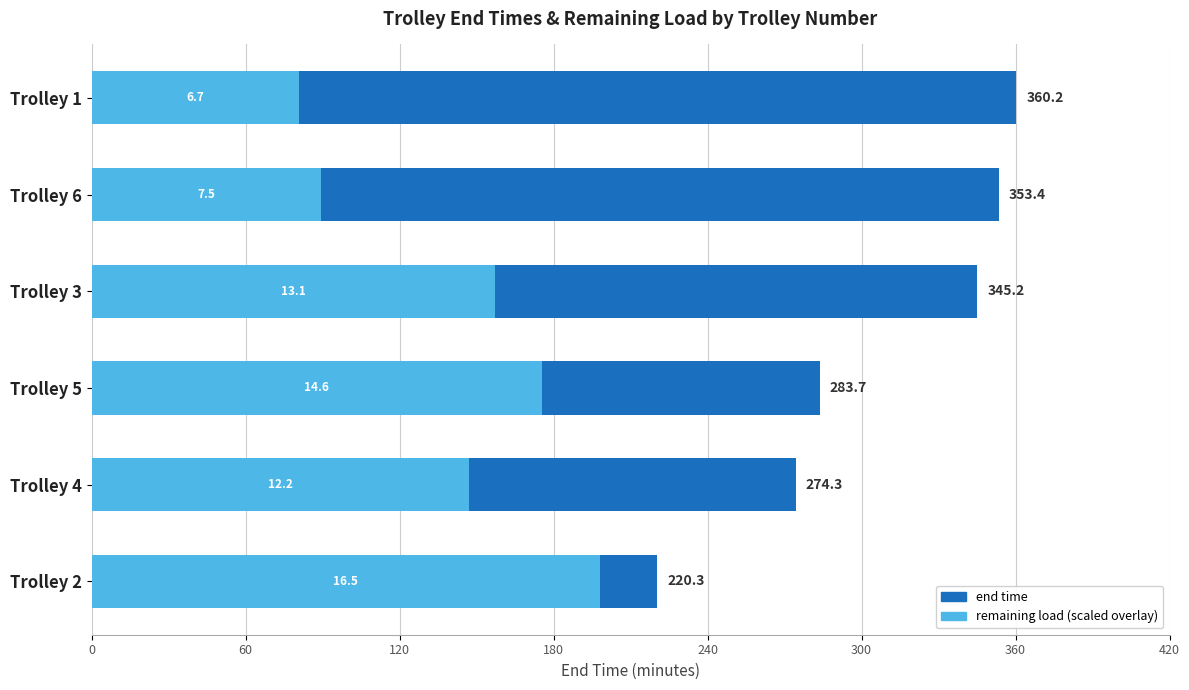

How many data points in end time are above 345?

3